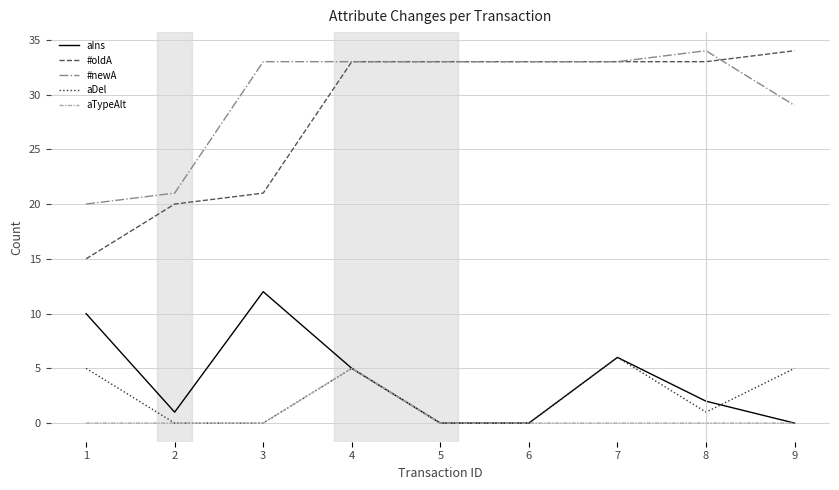

True or false: aDel and #newA cross at least once.

False